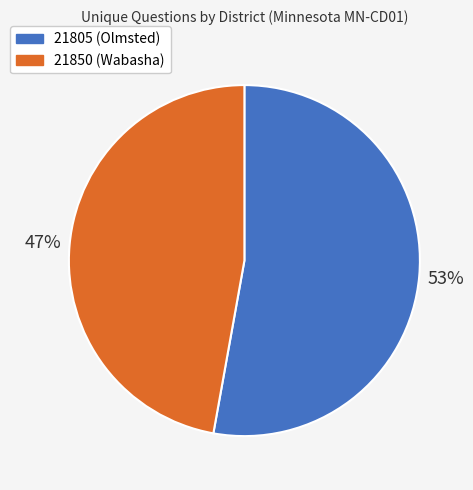

To the nearest percent, what is the difference between the 21850 (Wabasha) and 21805 (Olmsted) slice percentages?

6%